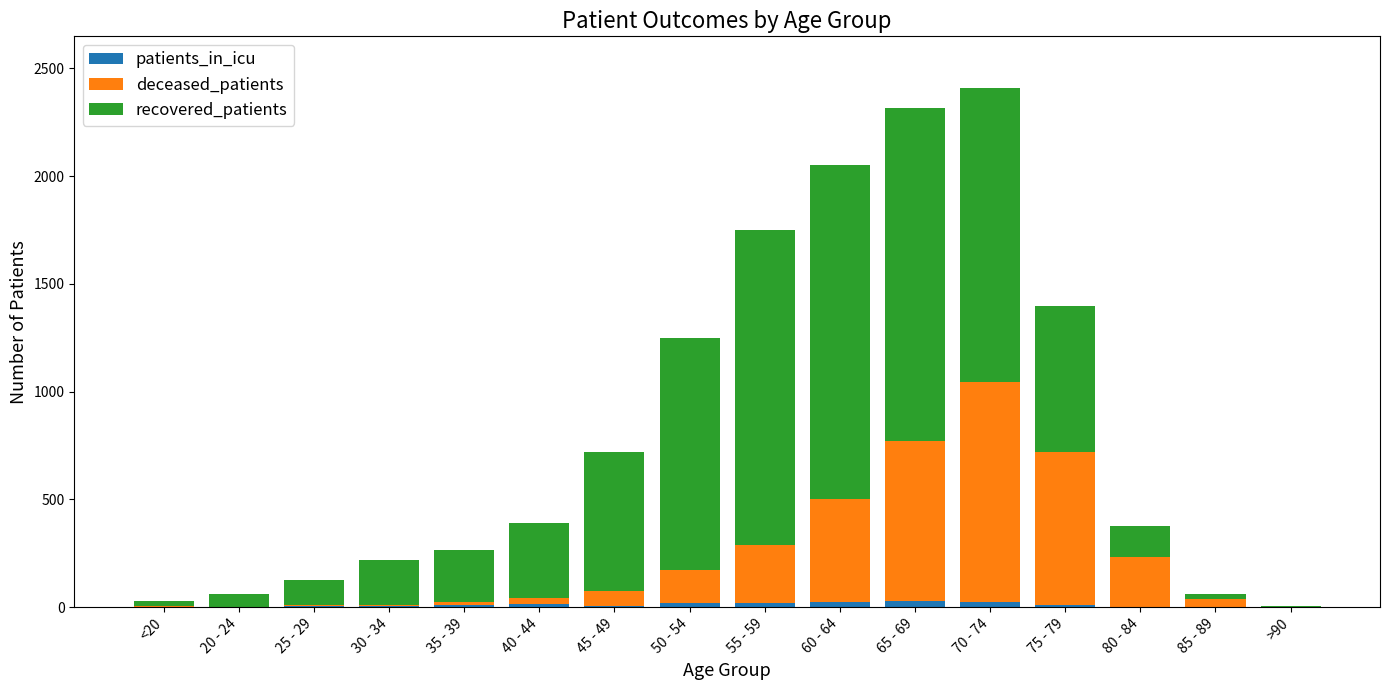

At how many categories does at least one series exceed 43?

13